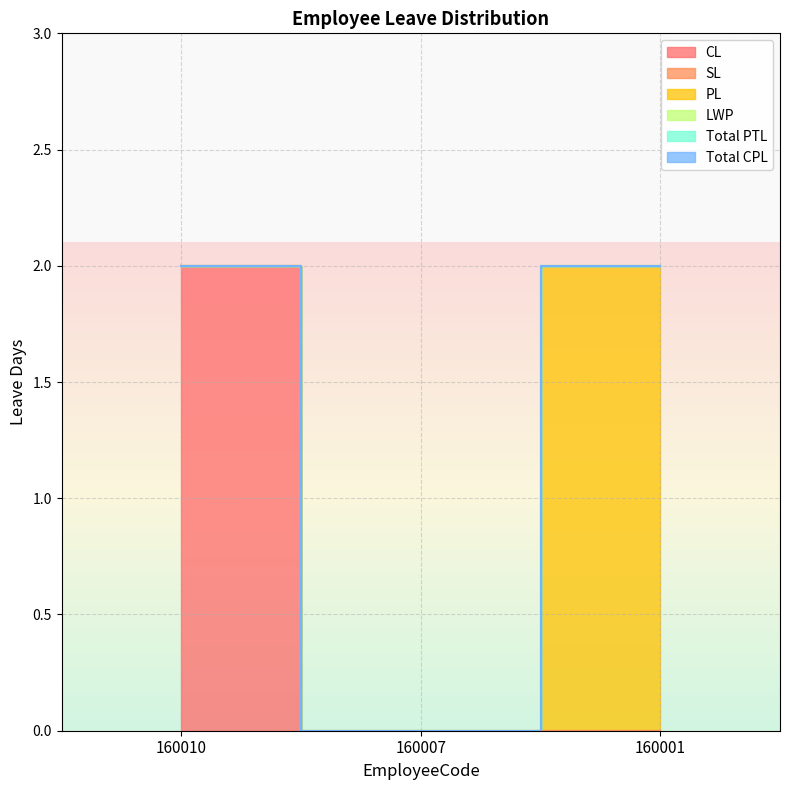

What is the difference between the highest and lowest values at 160001?

2